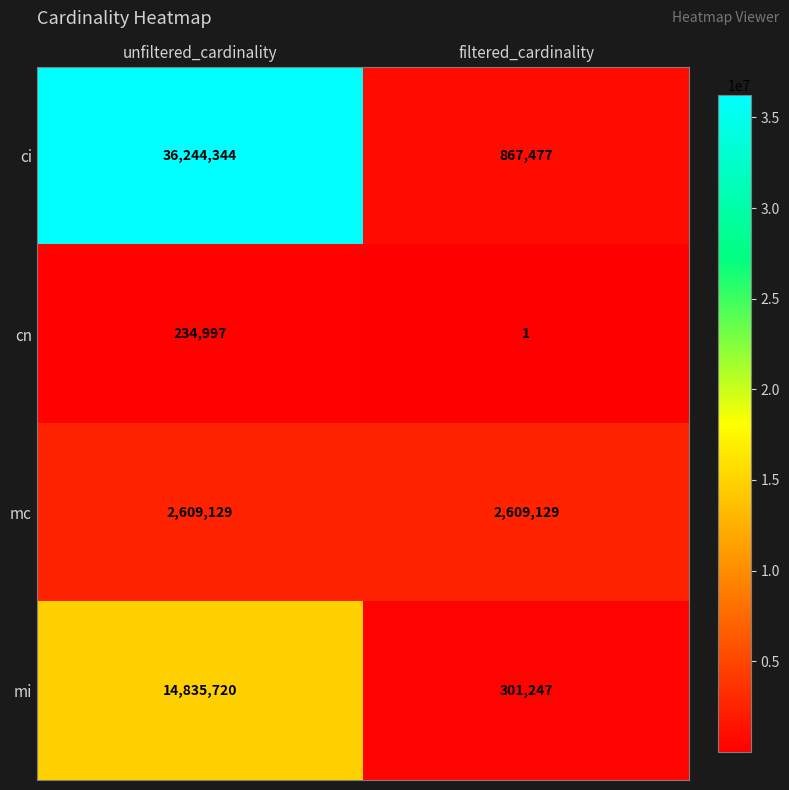

What is the sum of all ci values?

37111821